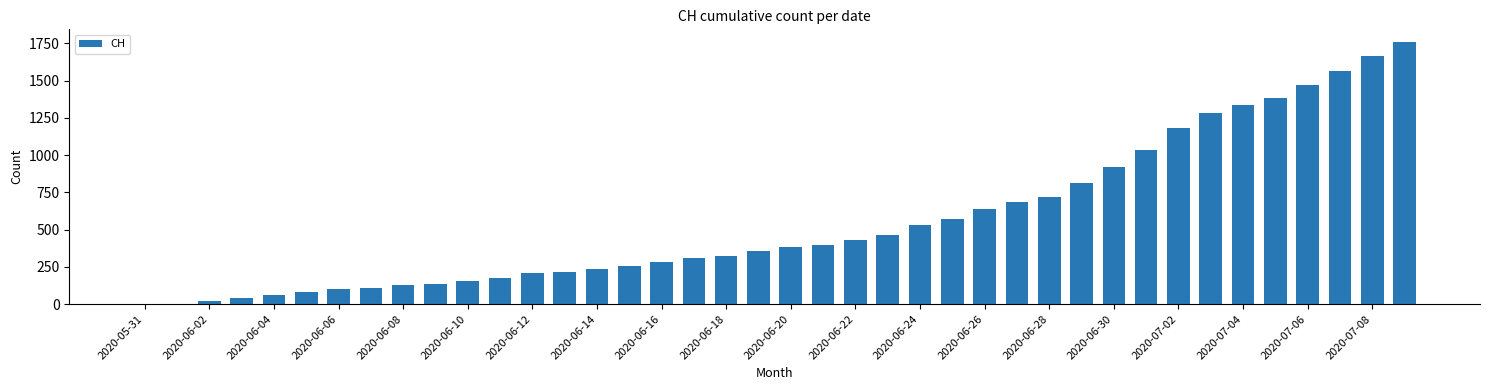

What is the sum of all values?

22422